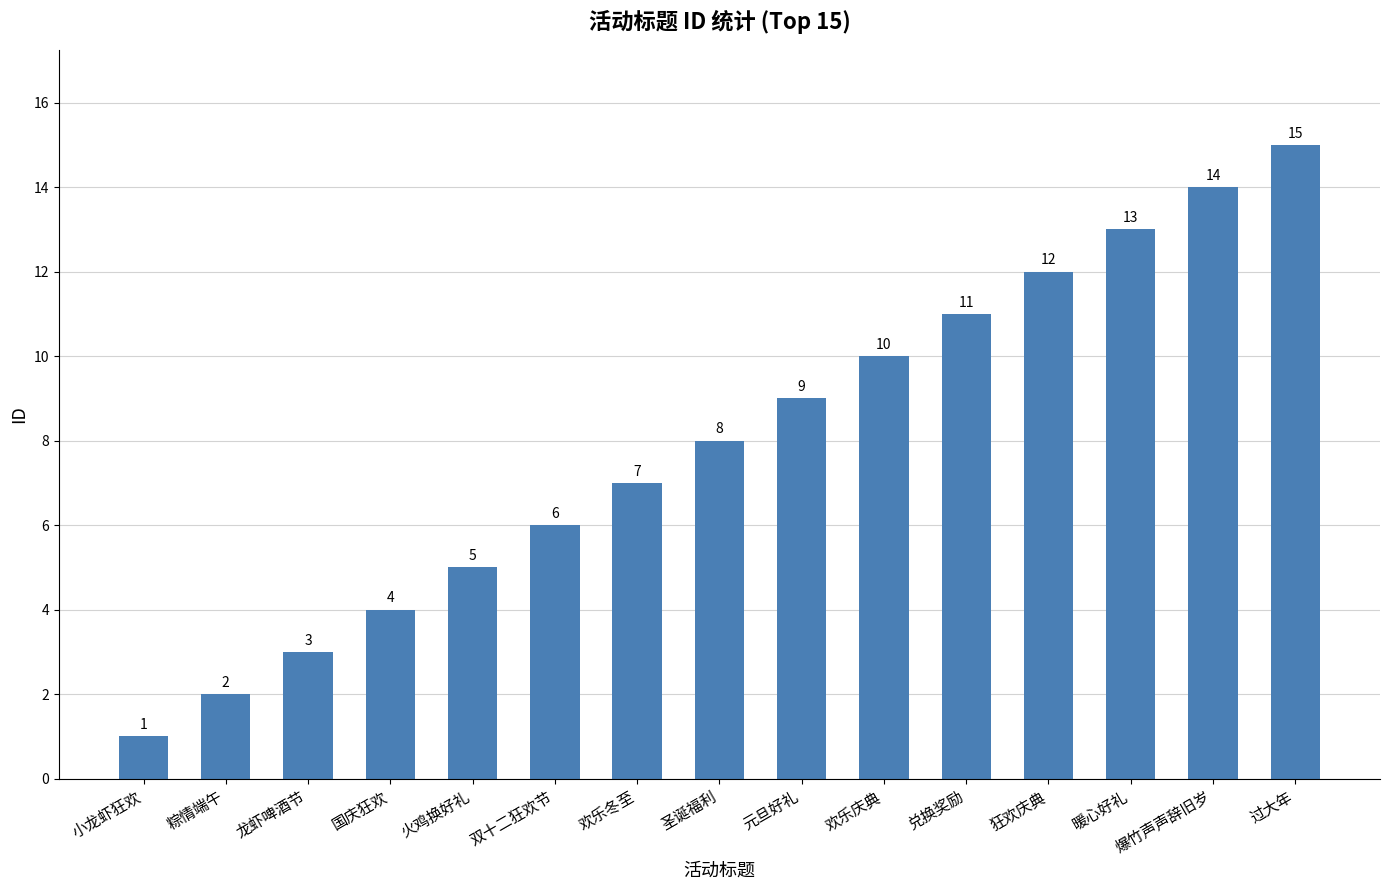

How many categories are shown in the chart?

15